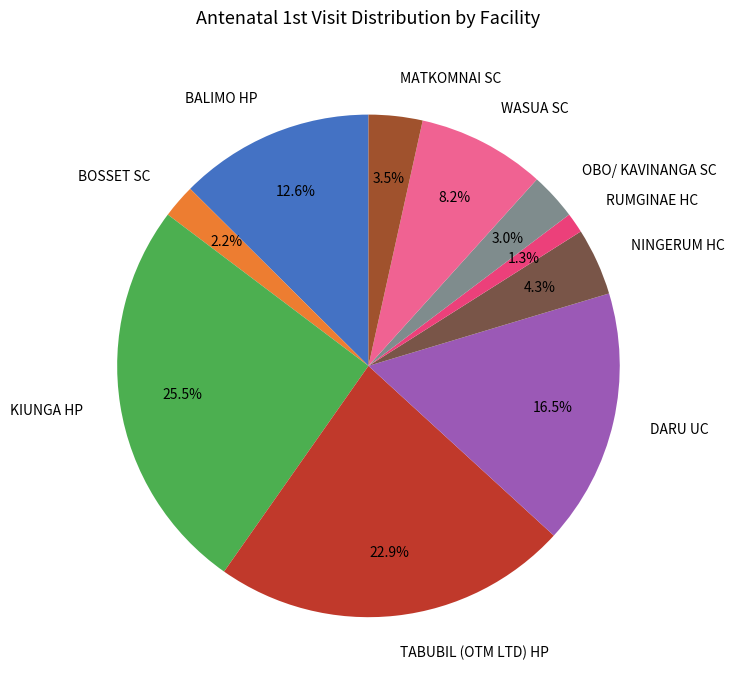

Count the number of slices in the pie.

10